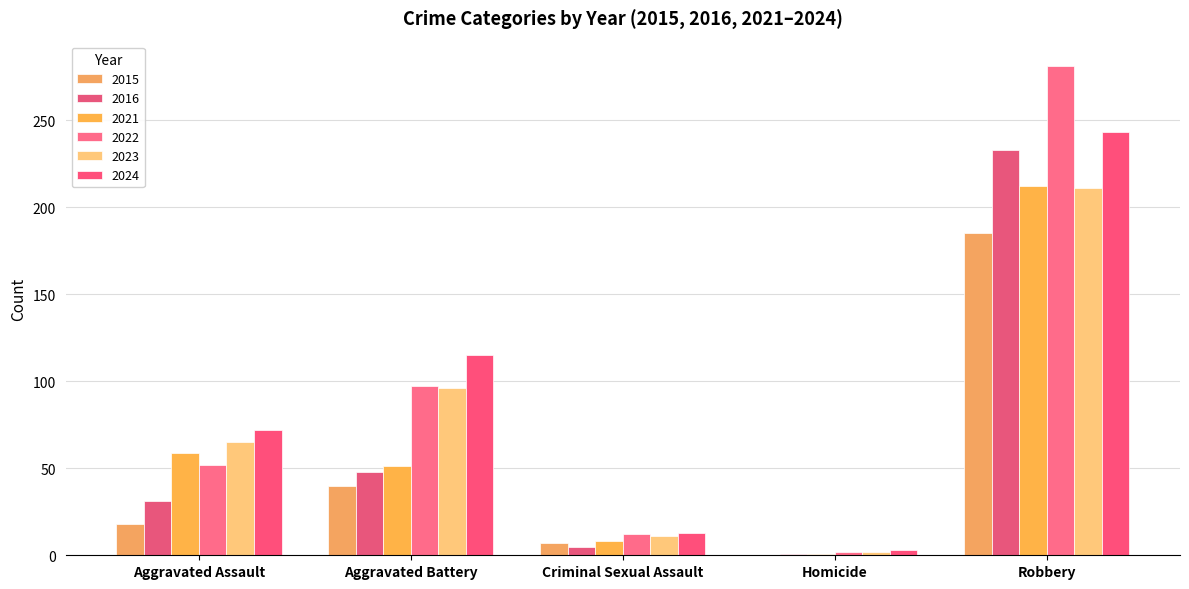

What is the highest value of the 2016 series?

233